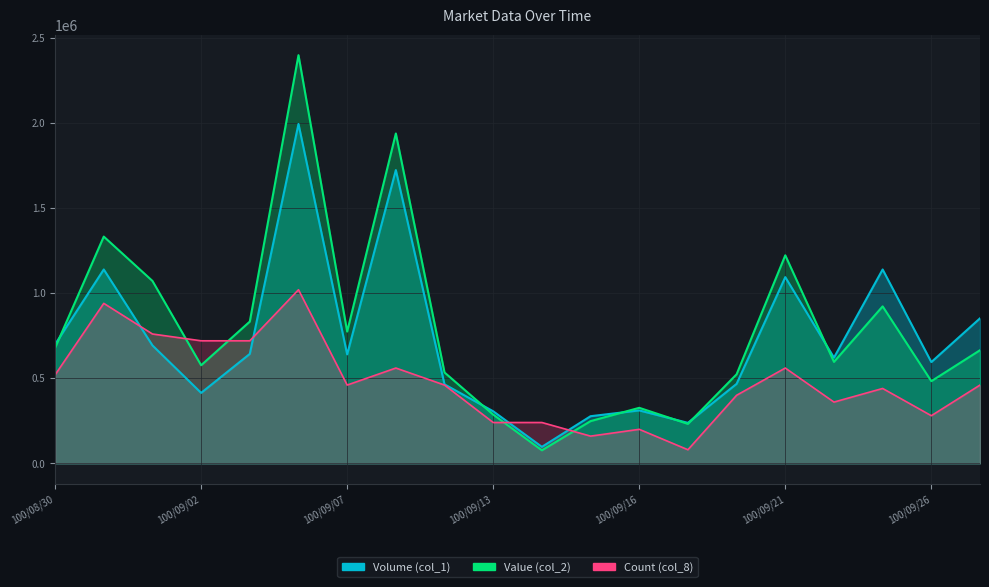

How many interior local peaks does the Count (col_8) series have?

6